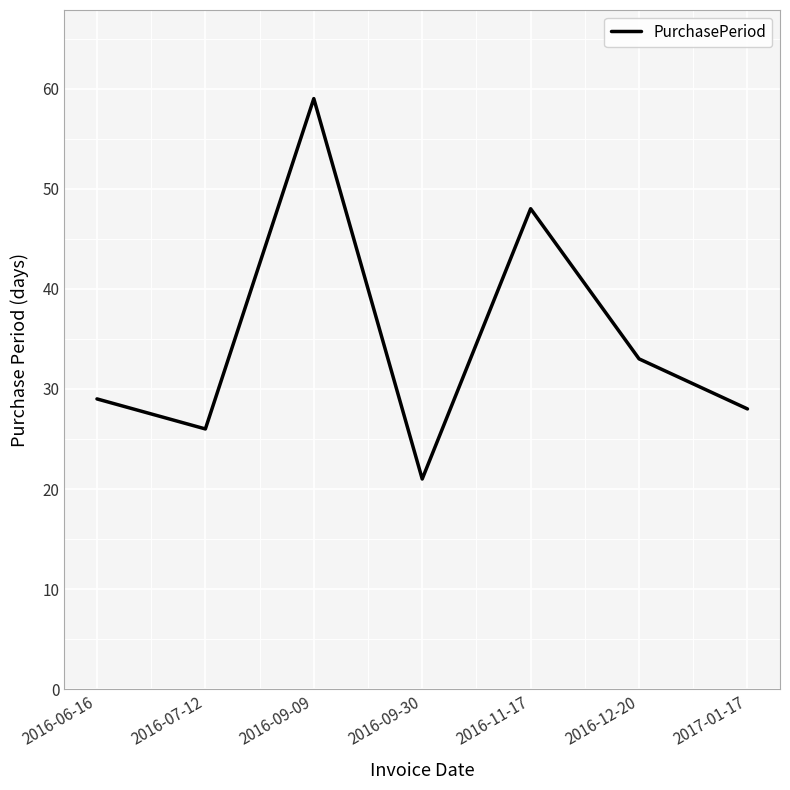

What is the ratio of the value at 2016-07-12 to the value at 2016-09-30?

1.2